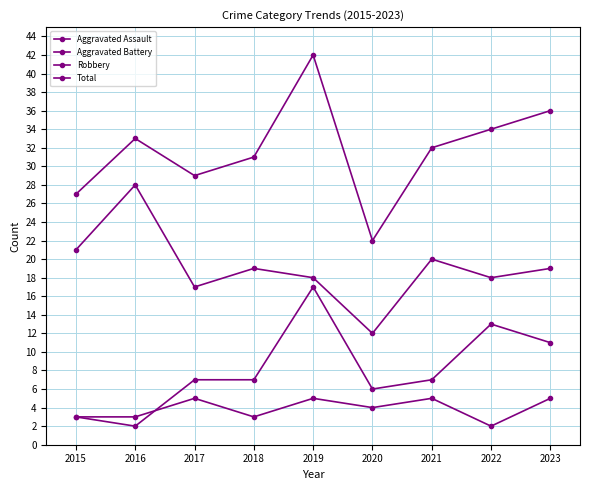

How many intersections are there between Aggravated Battery and Aggravated Assault?

1